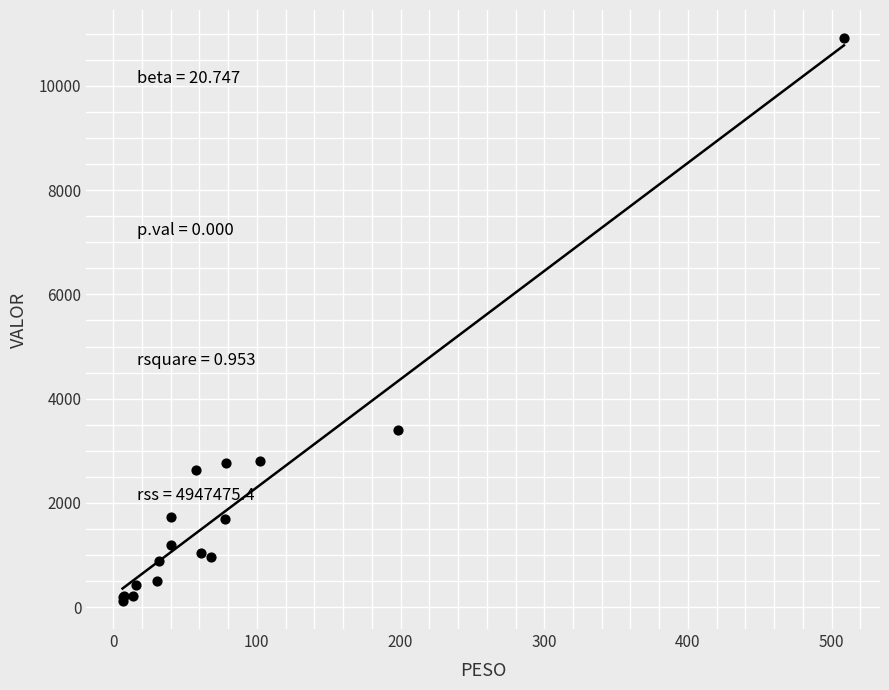

What Y value in the scatter plot is closest to 5518?

3393.9